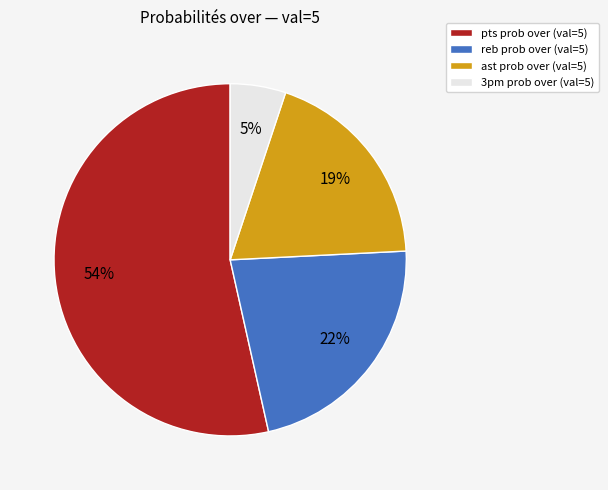

Combined, do 3pm prob over (val=5) and ast prob over (val=5) account for over 50%?

No